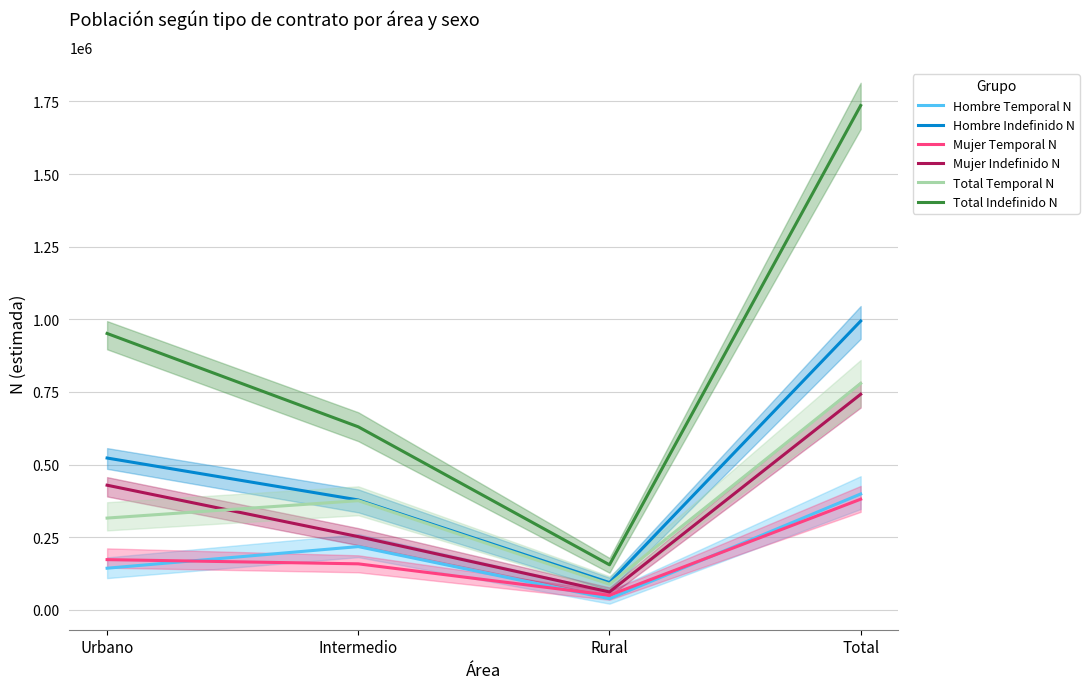

What is the difference between the highest and lowest values at Urbano?

808232